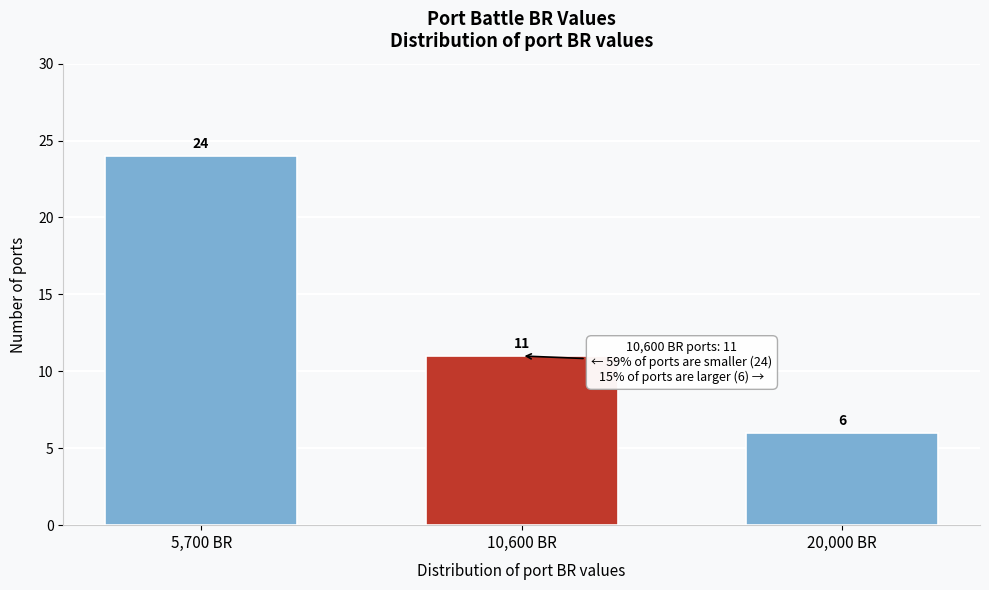

Reading right to left, list all the values displayed in this chart.

6	11	24